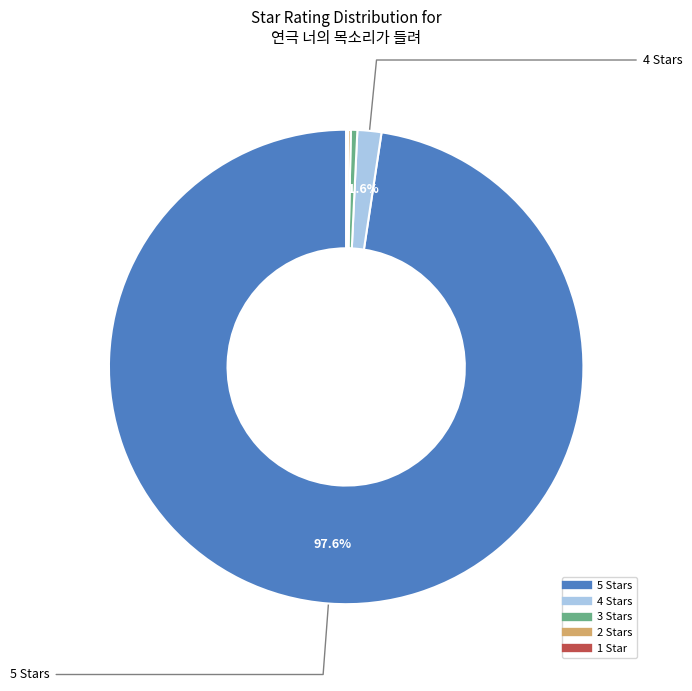

Is there any slice that represents more than half of the pie?

Yes